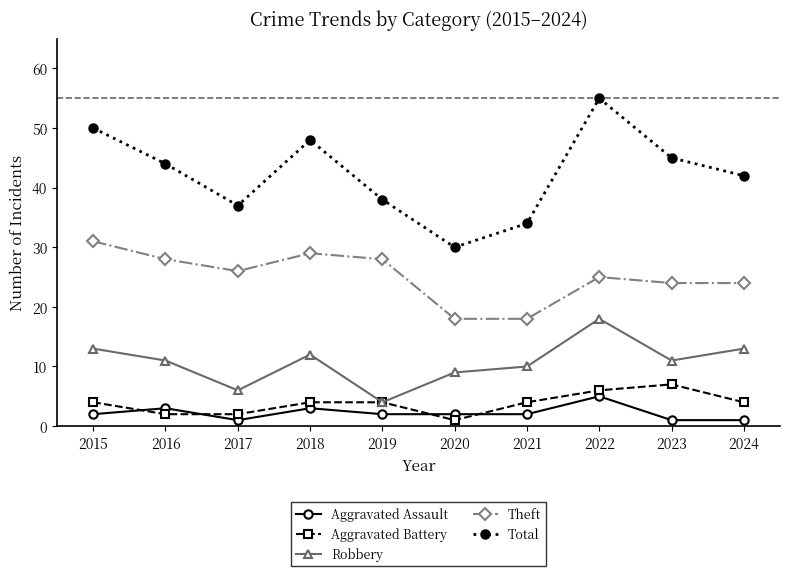

True or false: Aggravated Battery and Total intersect in this chart.

False